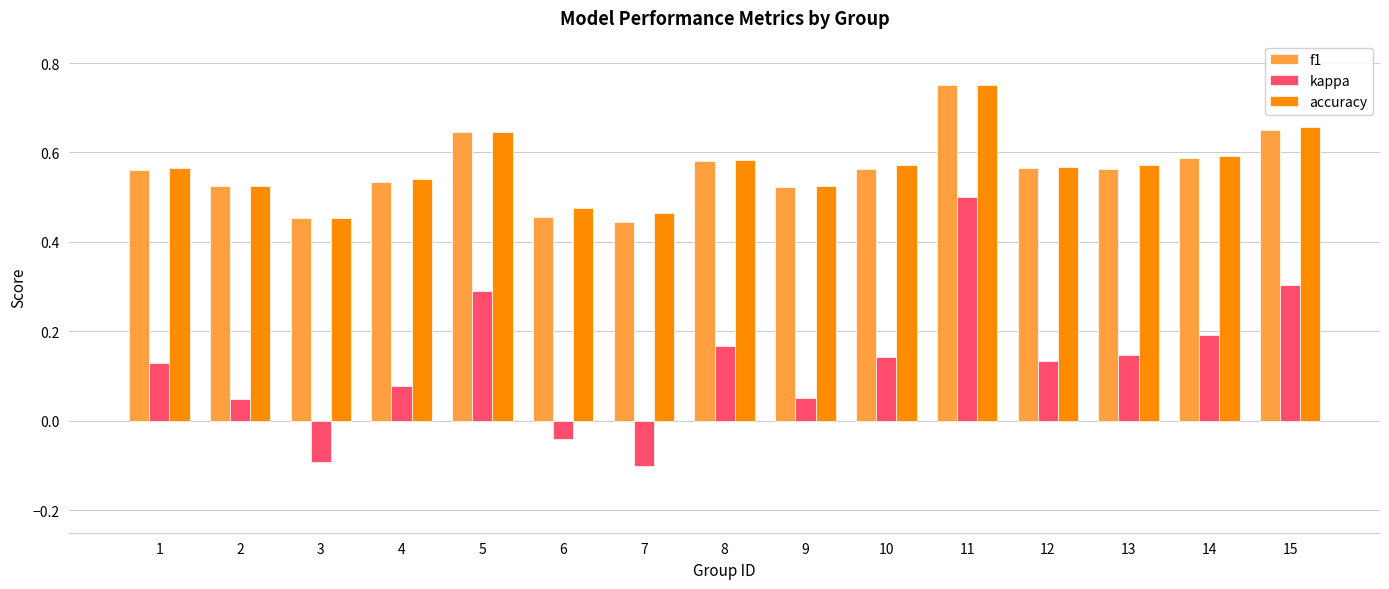

The value of accuracy at 1 is 0.6. True or false?

True